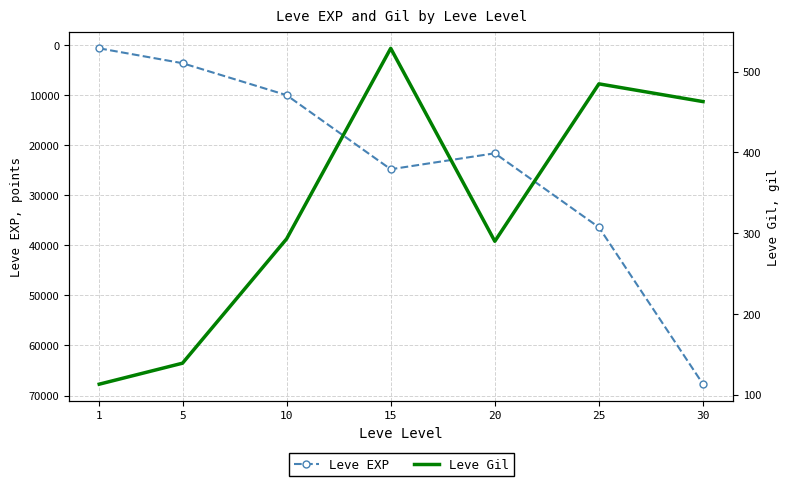

What value does the Leve EXP series have at 25?

36390